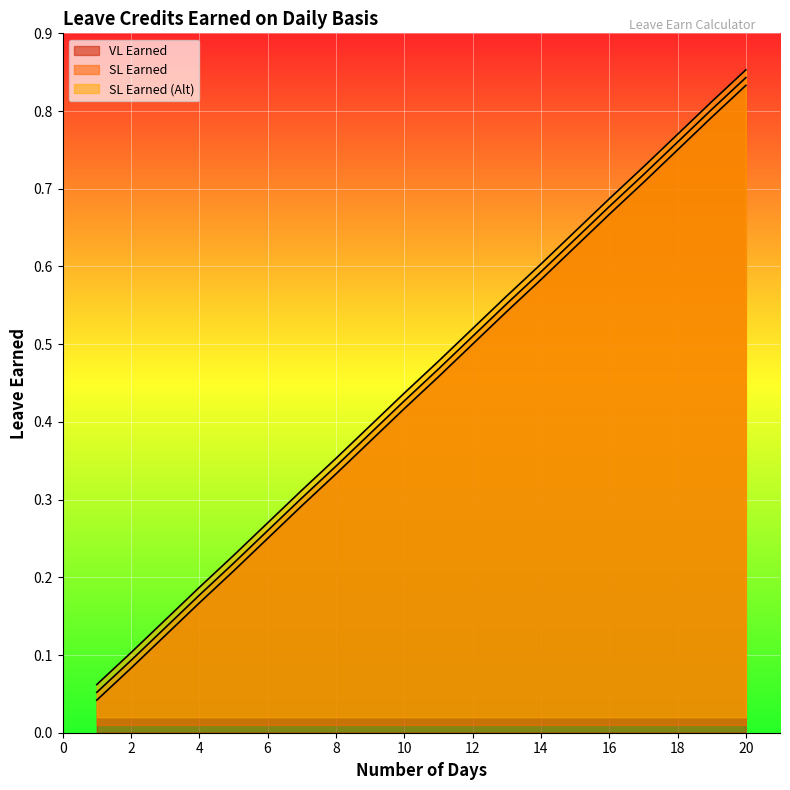

At which category is the sum across all series the highest?

20